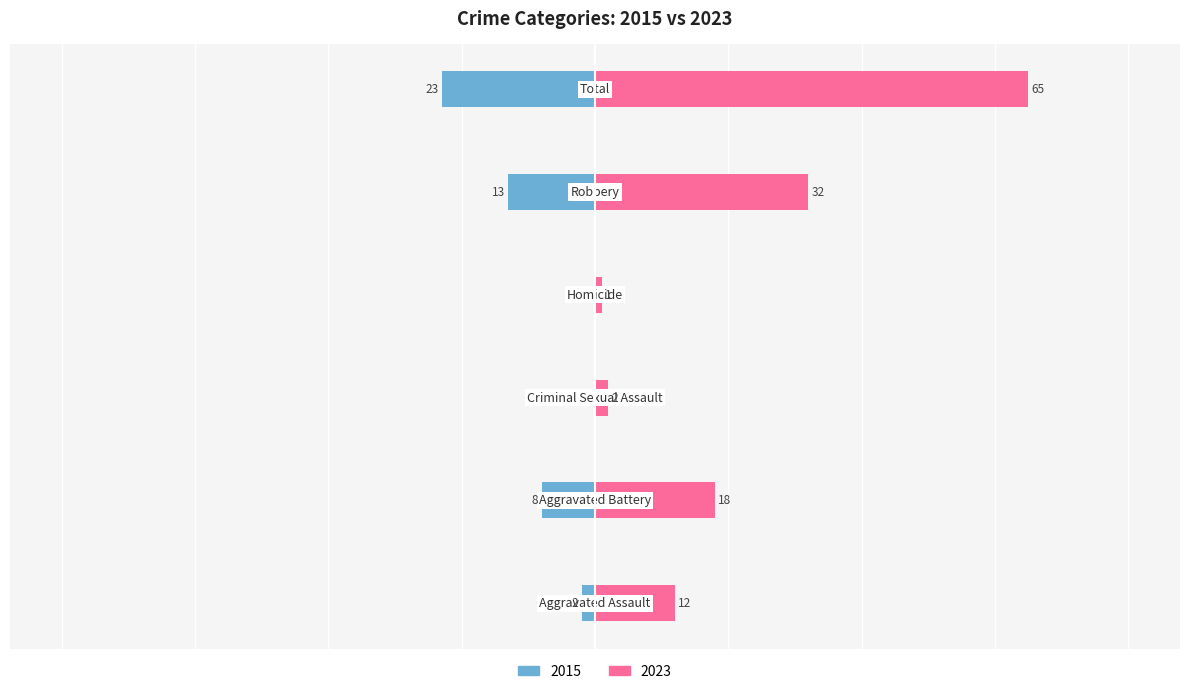

Where does the 2023 series first go above 18?

Robbery